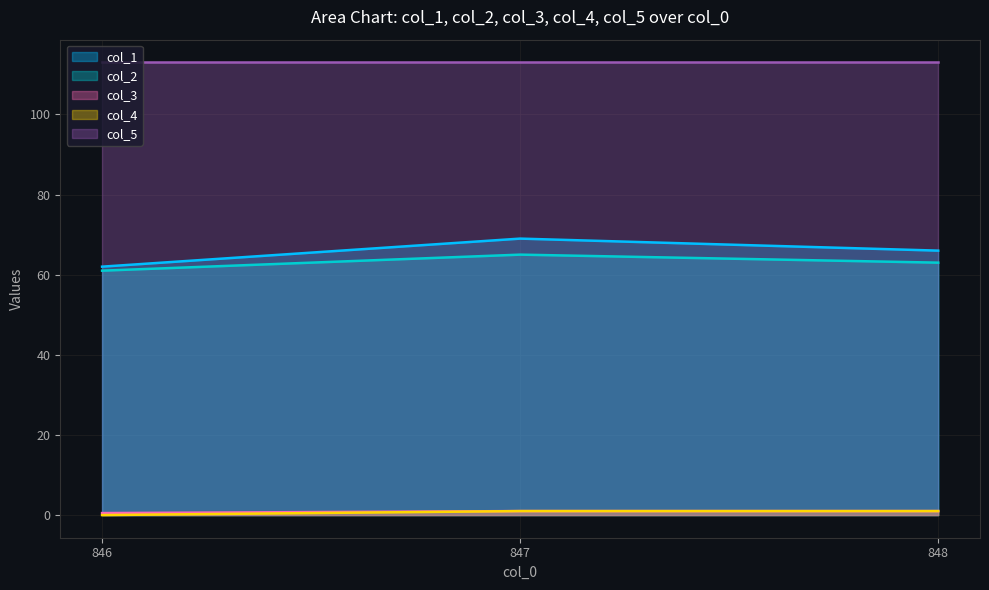

What is the sum of all col_4 values?

2.0